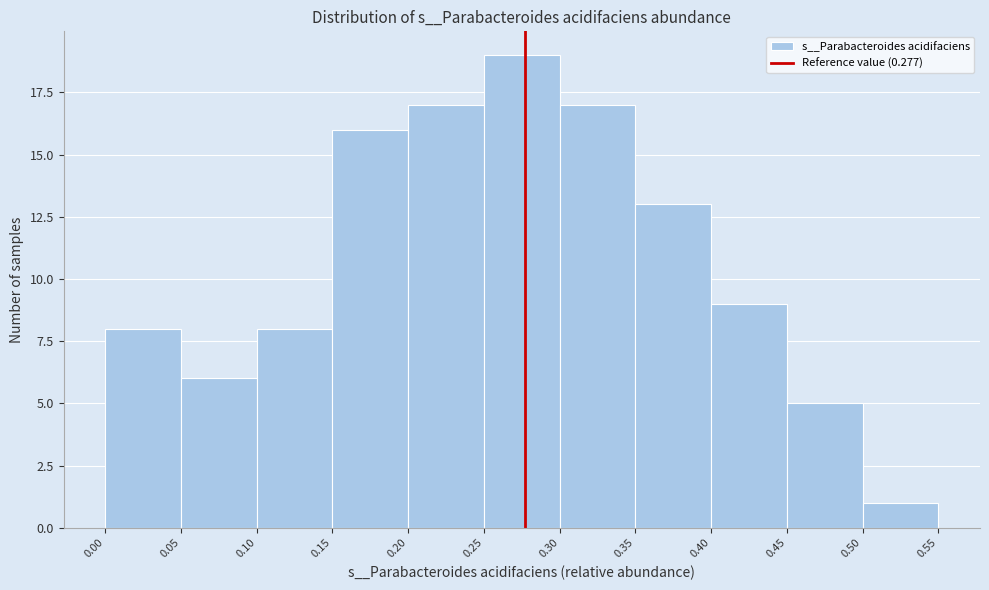

What is the height of the bar covering 0.15 to 0.20 on the x-axis? The values are not printed on the chart, so give them approximately, as read against the axis.

16